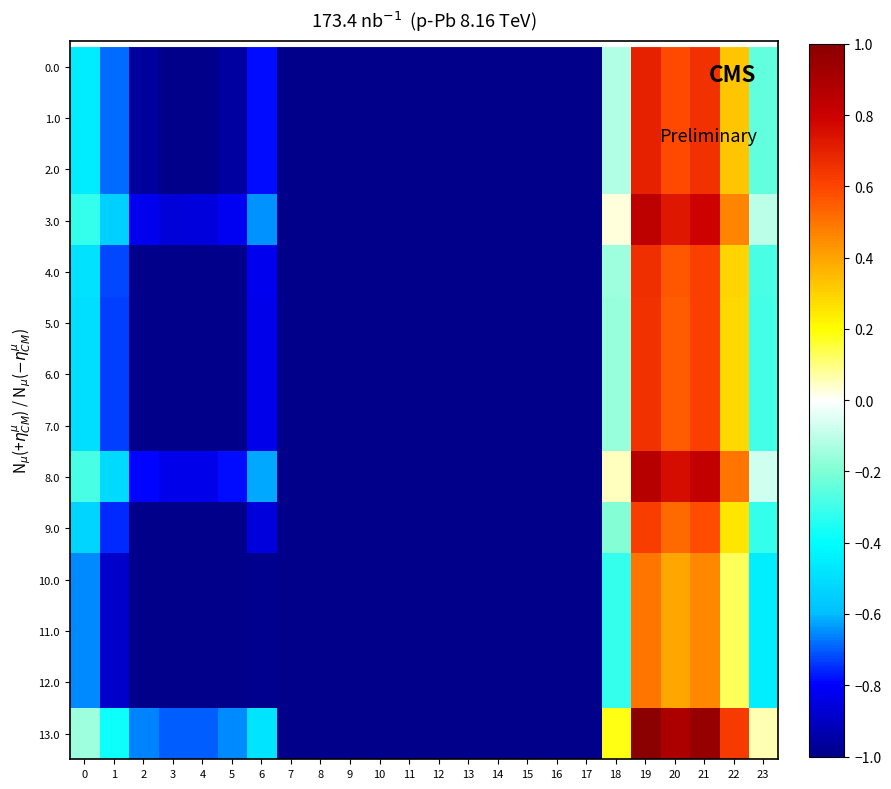

How many categories are shown in the chart?

24